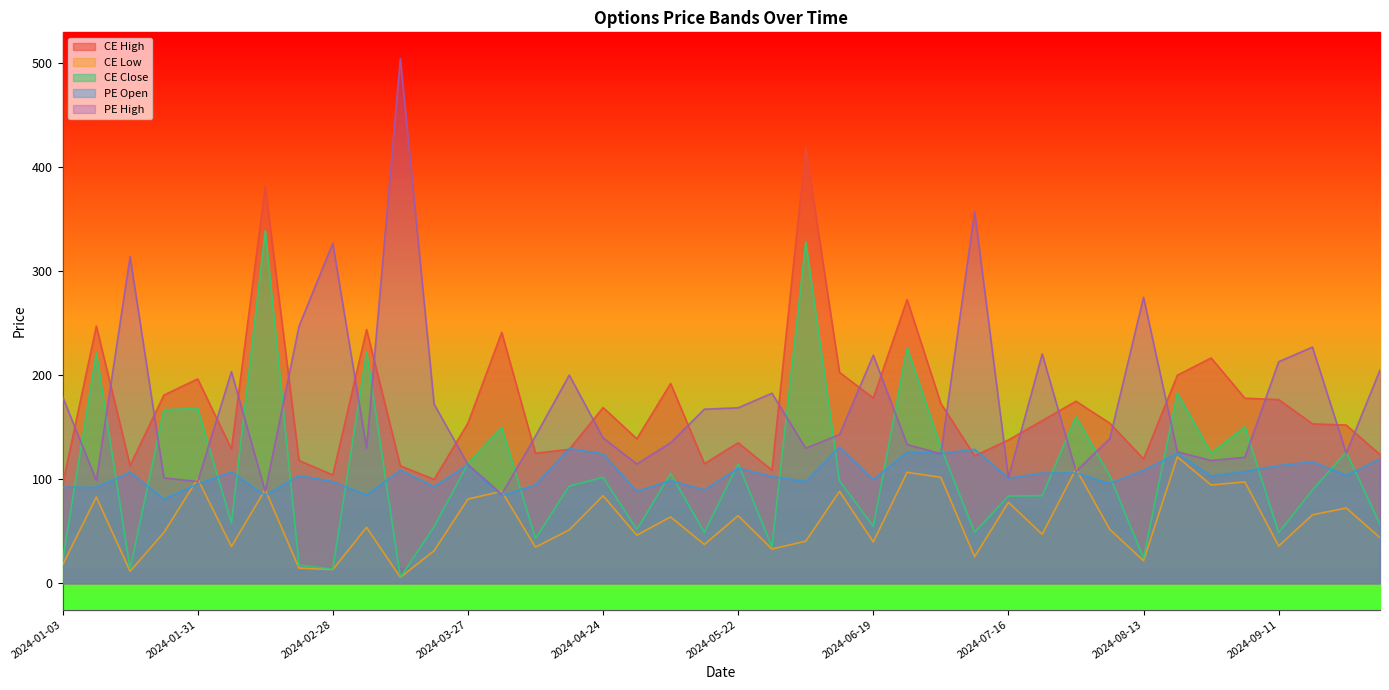

How many values in the CE Close series exceed 98?

20